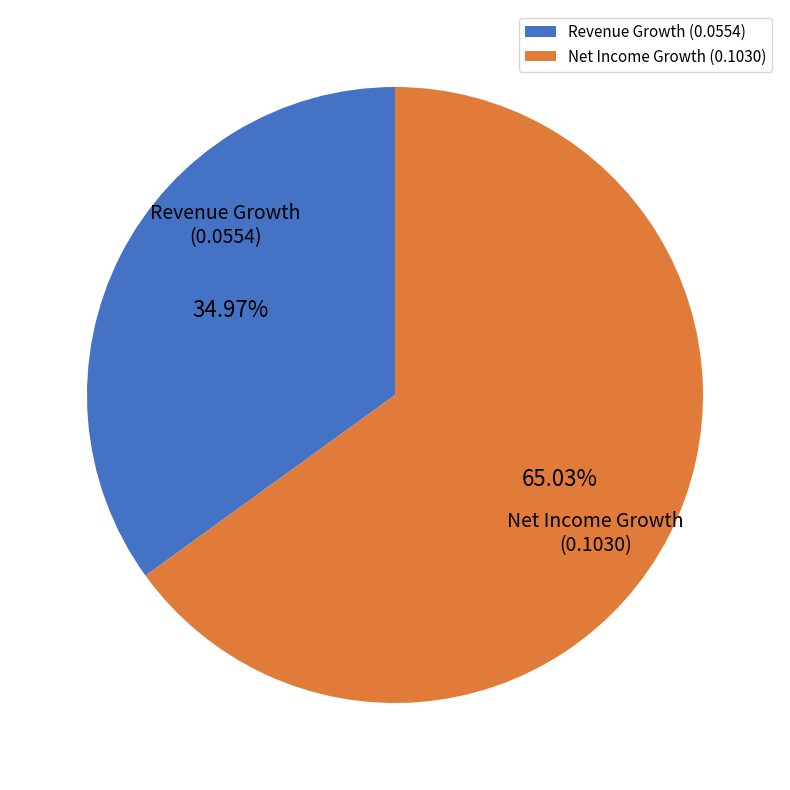

Do Revenue Growth (0.0554) and Net Income Growth (0.1030) together represent more than half of the pie?

Yes